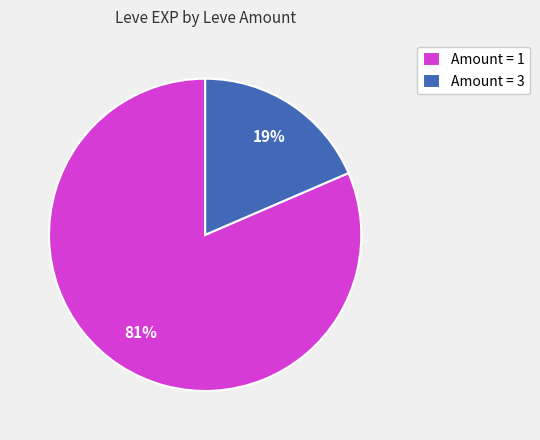

To the nearest percent, what portion does Amount = 3 represent?

19%